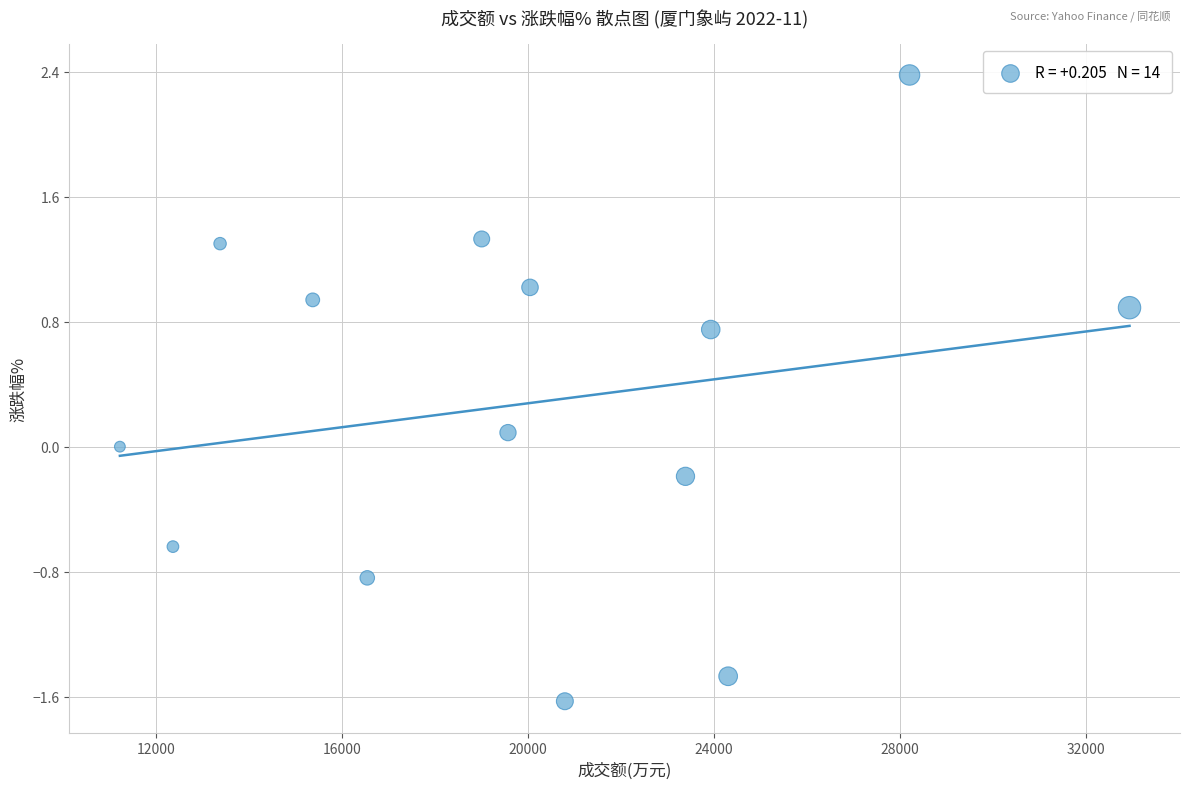

What is the range of X values (max minus min)?

21696.0